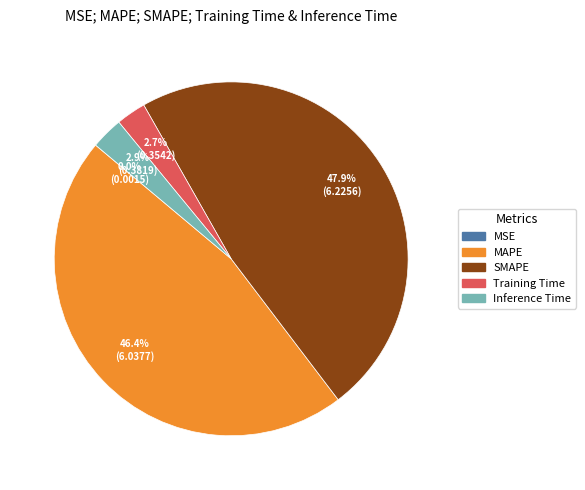

Is there a majority slice in this chart?

No